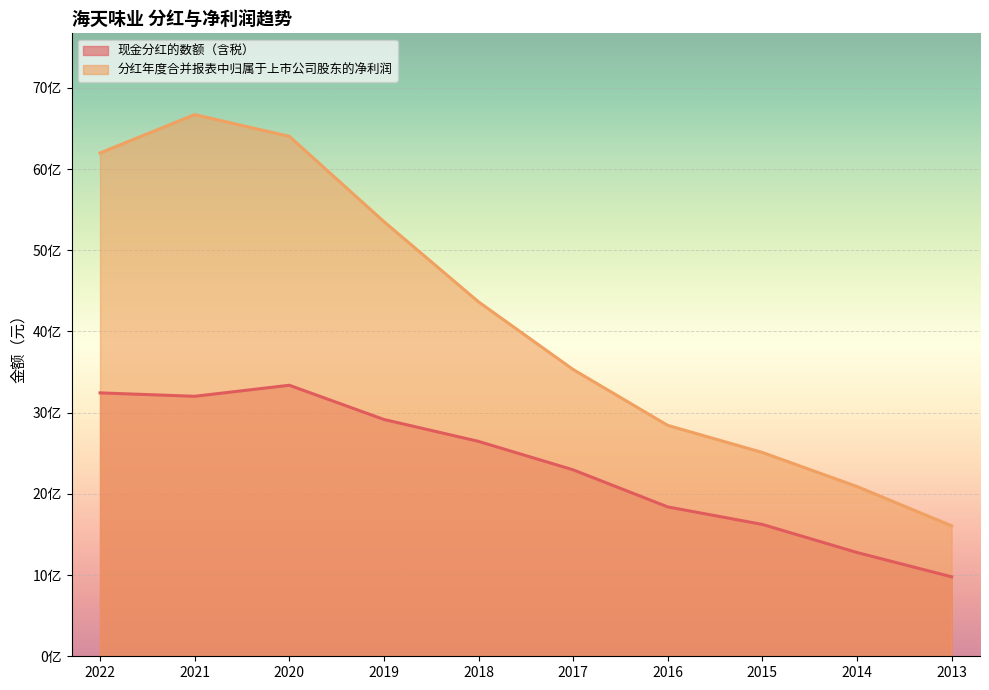

Which category has the highest value across all series?

2021